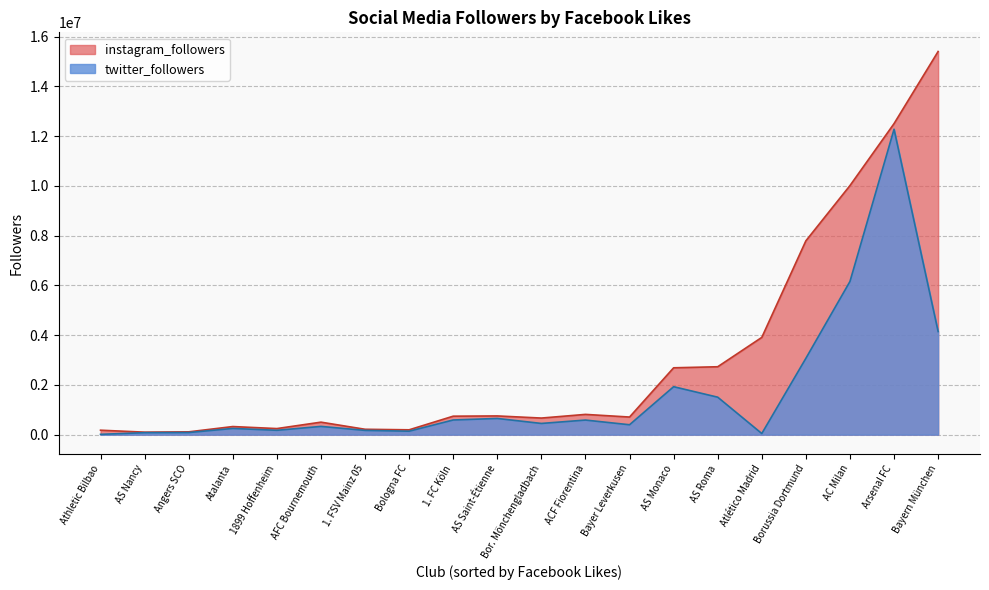

At how many categories does at least one series exceed 2574213?

7